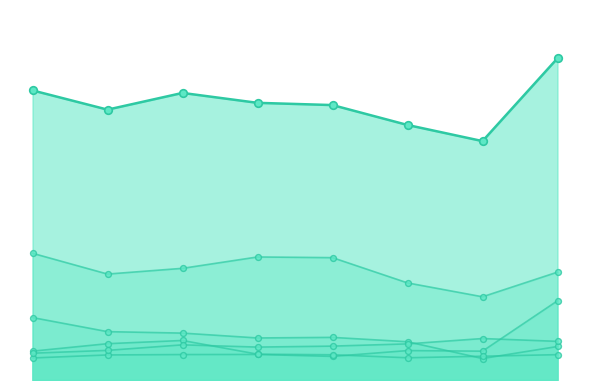

Which series contains the highest Y value?

Total